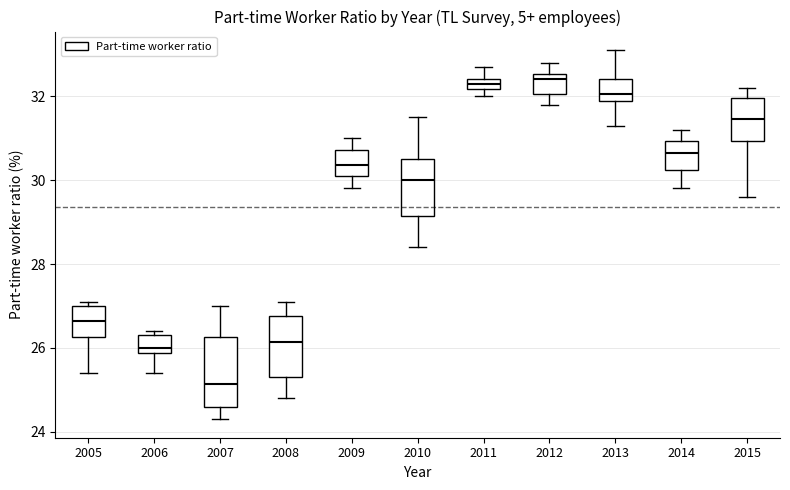

Where is the upper edge of the box at x = 2011 on the y-axis? The values are not printed on the chart, so give them approximately, as read against the axis.

32.4